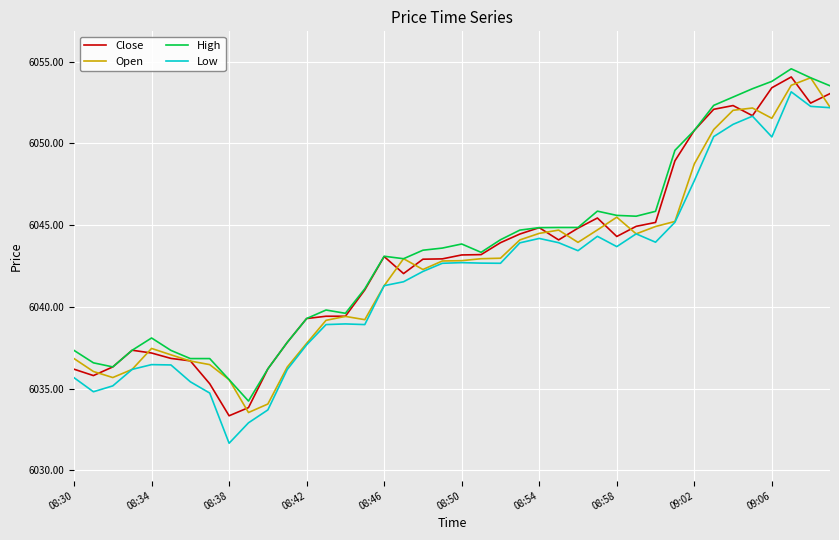

What is the minimum value shown in the chart?

6031.7